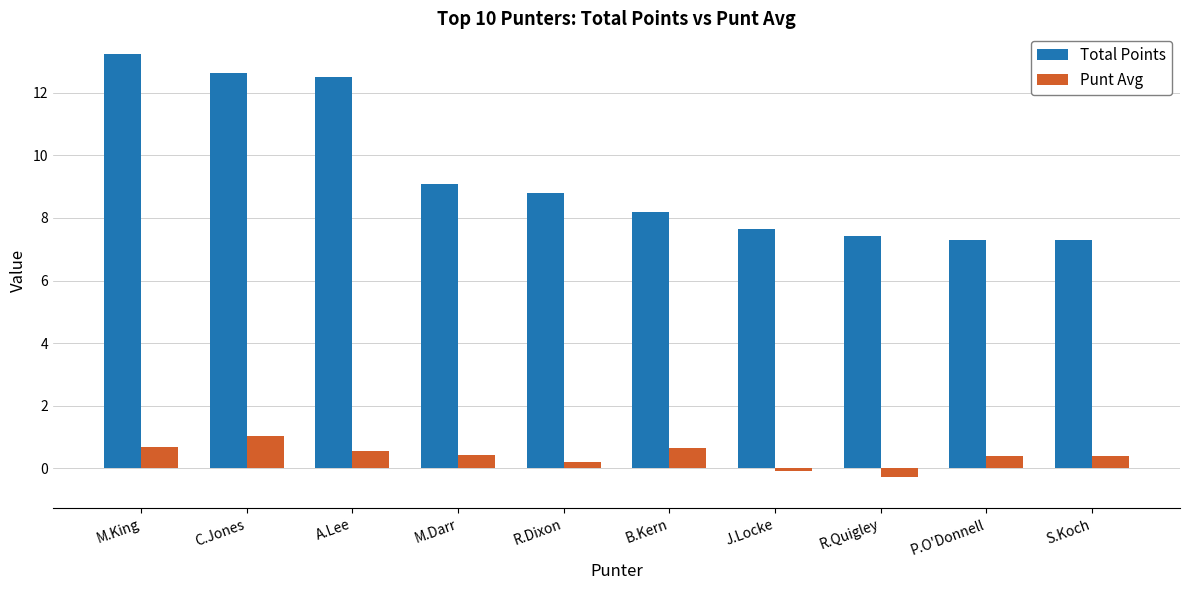

What is the value of the Total Points bar at the 6th from the left?

8.2